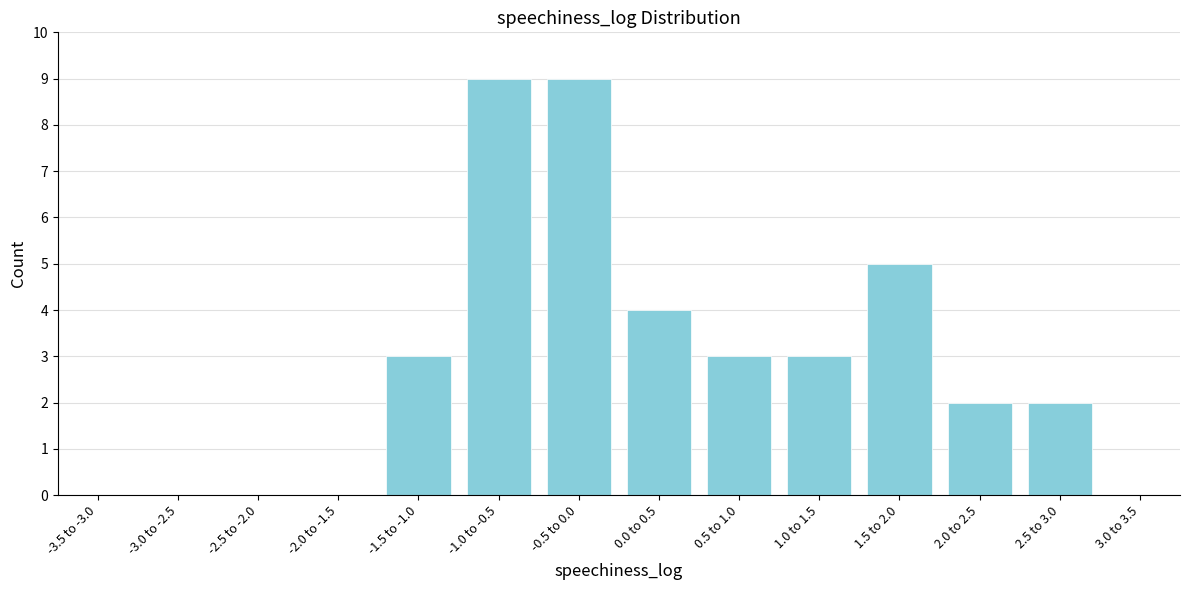

Reading left to right, transcribe all the data shown in this chart.

-3.5 to -3.0=0	-3.0 to -2.5=0	-2.5 to -2.0=0	-2.0 to -1.5=0	-1.5 to -1.0=3	-1.0 to -0.5=9	-0.5 to 0.0=9	0.0 to 0.5=4	0.5 to 1.0=3	1.0 to 1.5=3	1.5 to 2.0=5	2.0 to 2.5=2	2.5 to 3.0=2	3.0 to 3.5=0